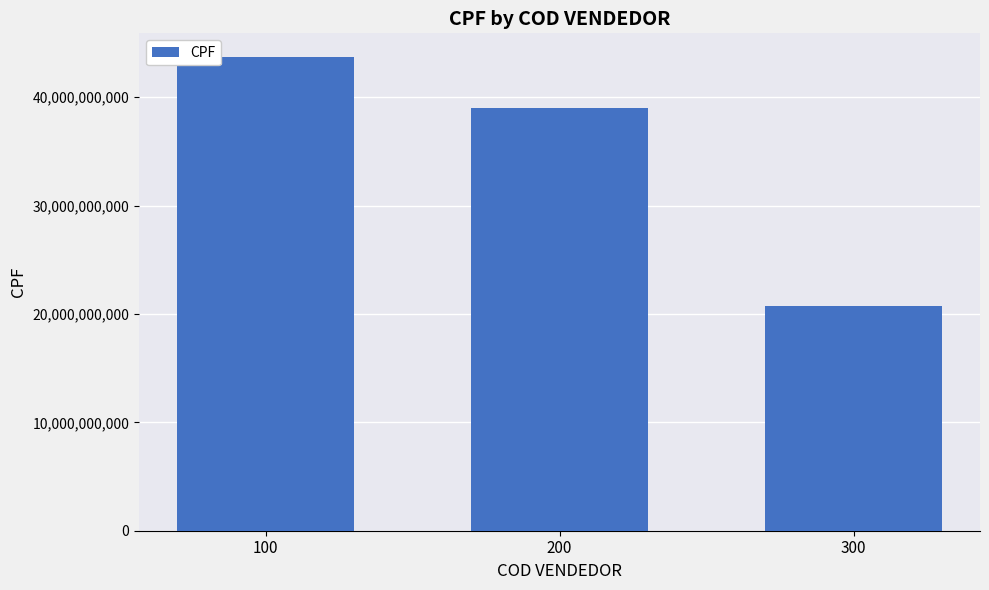

At which label does the data first exceed 39018987948?

100